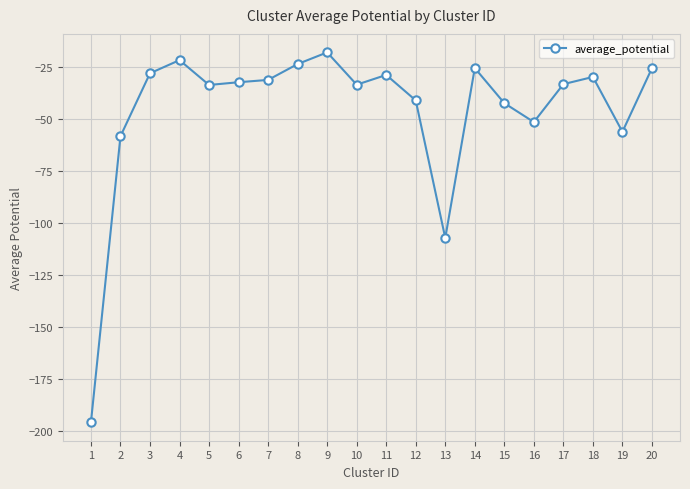

What is the approximate value at 9?

-17.7